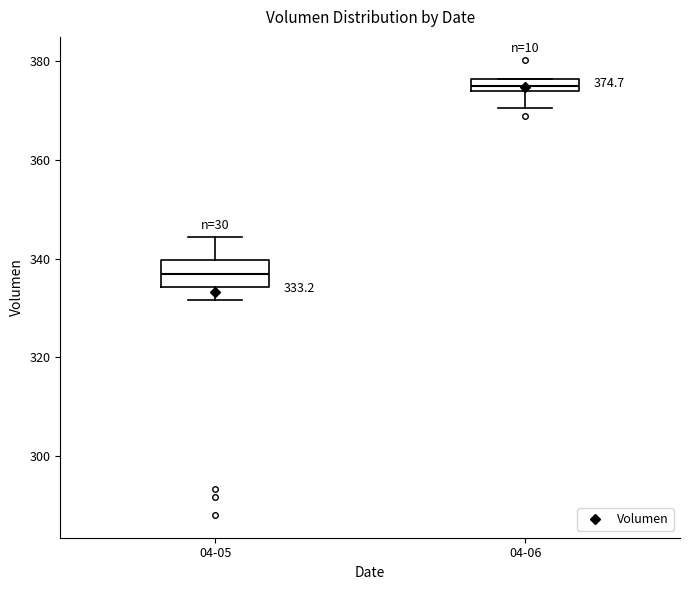

Which box's median line is the highest?

04-06